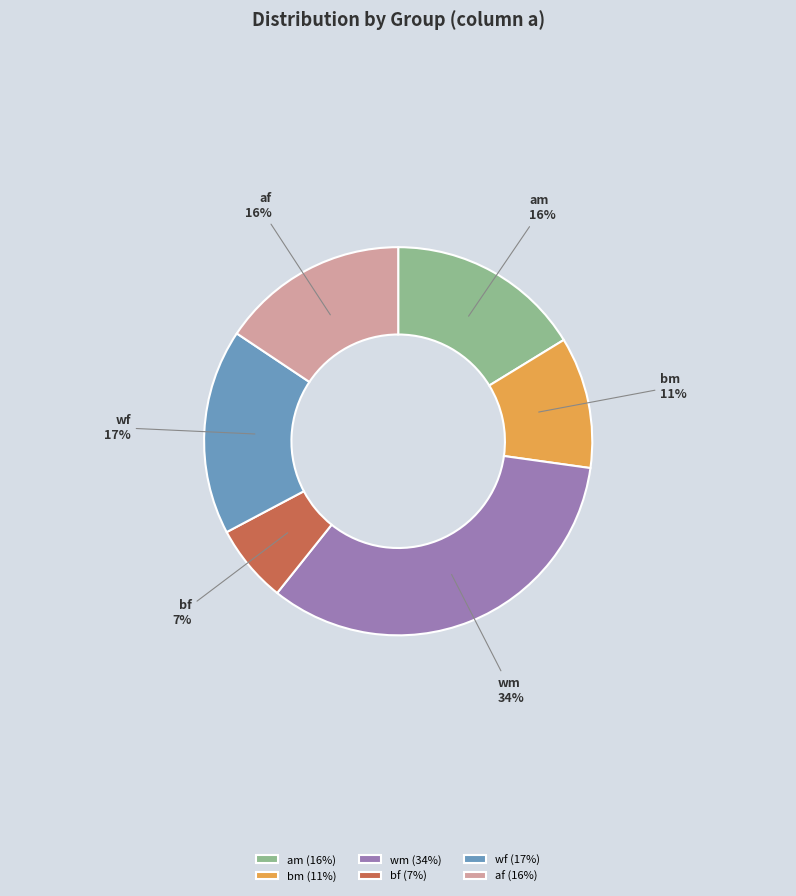

Combined, do af and bm account for over 50%?

No